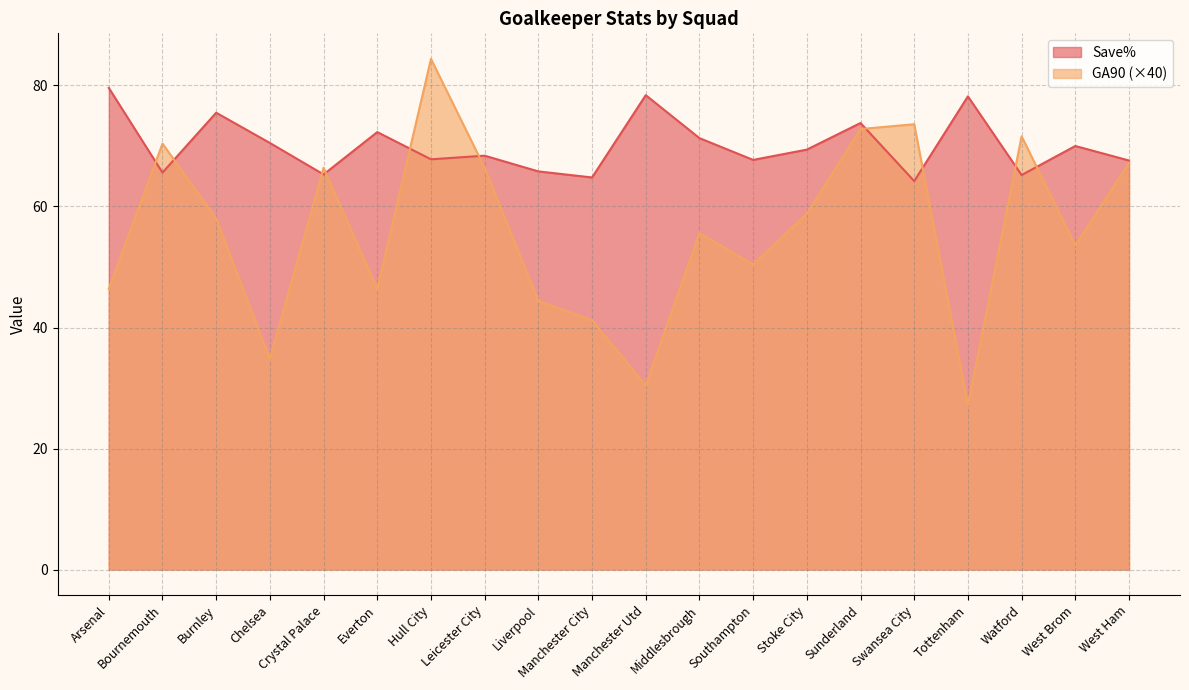

Reading left to right, transcribe all the data shown in this chart.

Save%: 79.6	65.6	75.5	70.5	65.3	72.3	67.8	68.4	65.8	64.8	78.4	71.3	67.7	69.4	73.8	64.2	78.2	65.2	70.0	67.6
GA90: 46.4	70.4	58.0	34.8	66.4	46.4	84.4	66.4	44.4	41.2	30.4	55.6	50.4	58.8	72.8	73.6	27.2	71.6	53.6	67.2